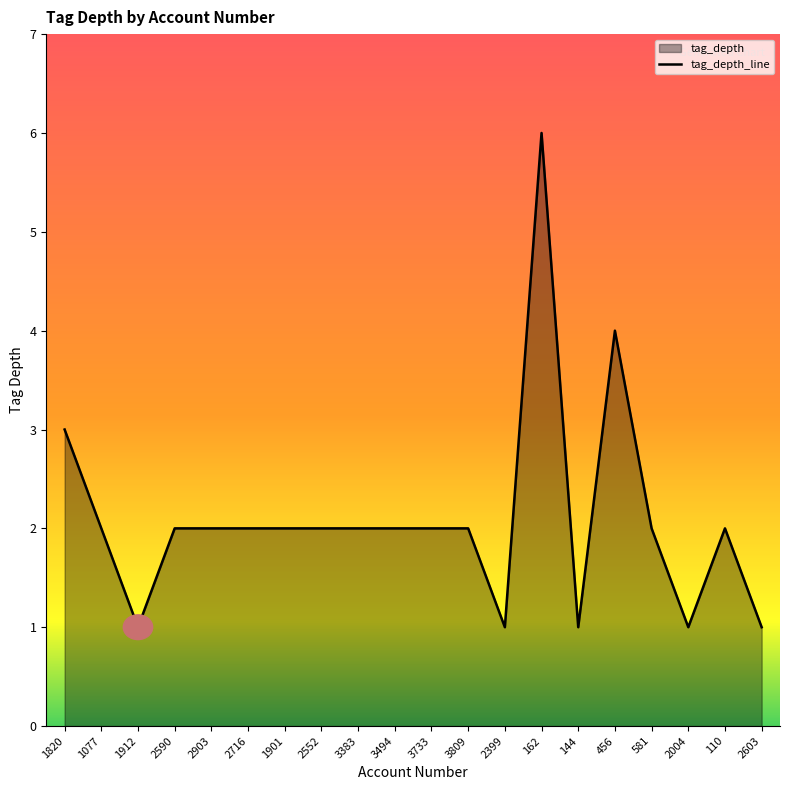

What is the change in value from 3809 to 144?

-1